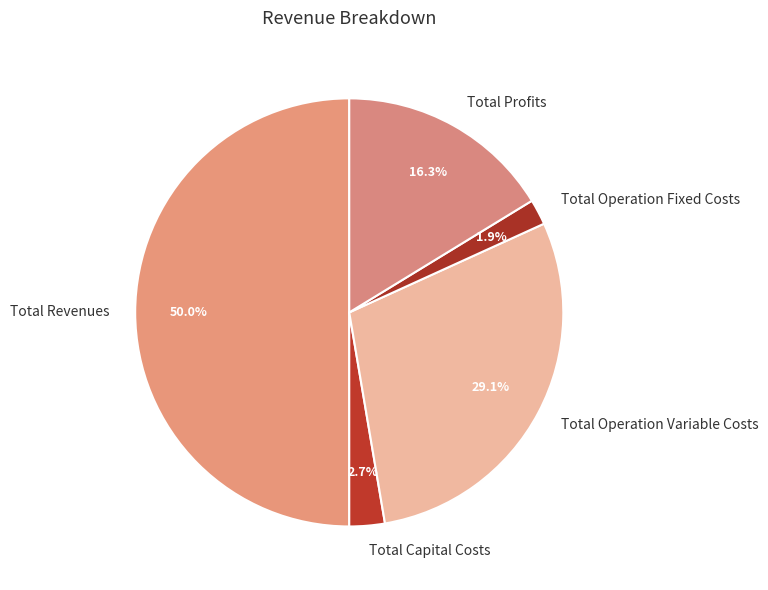

True or false: Total Revenues accounts for 41% of the total.

False